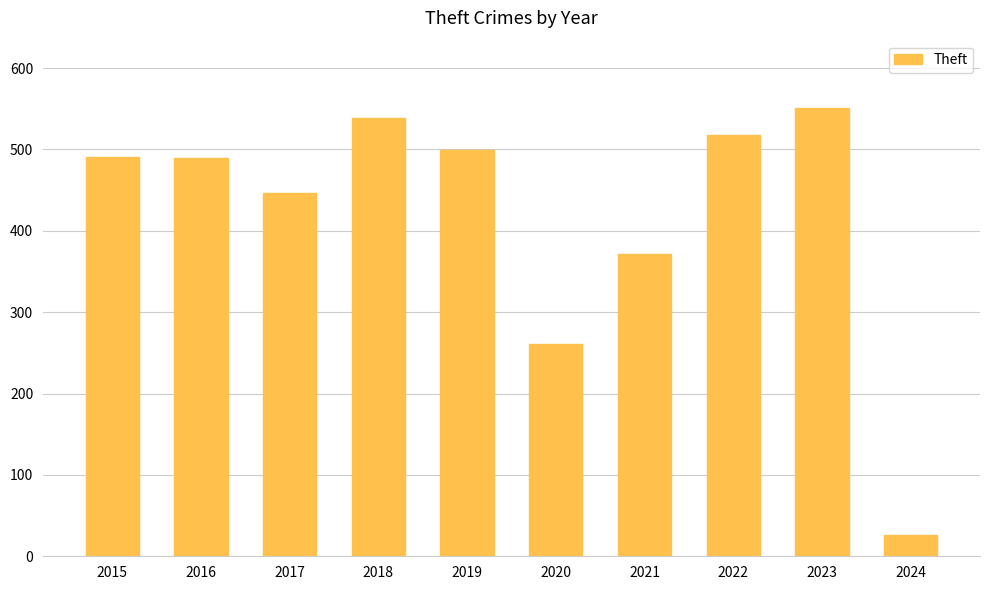

What is the value of the 7th bar from the left?

371